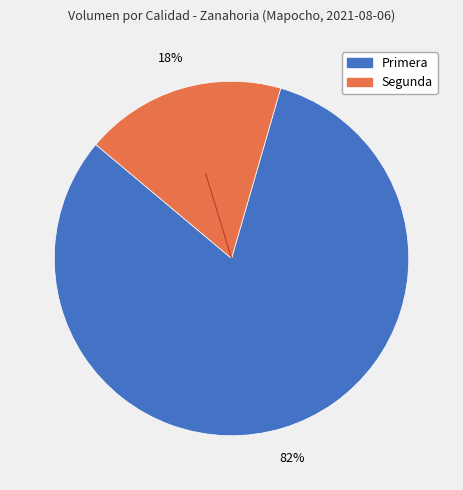

Which category accounts for the majority?

Primera